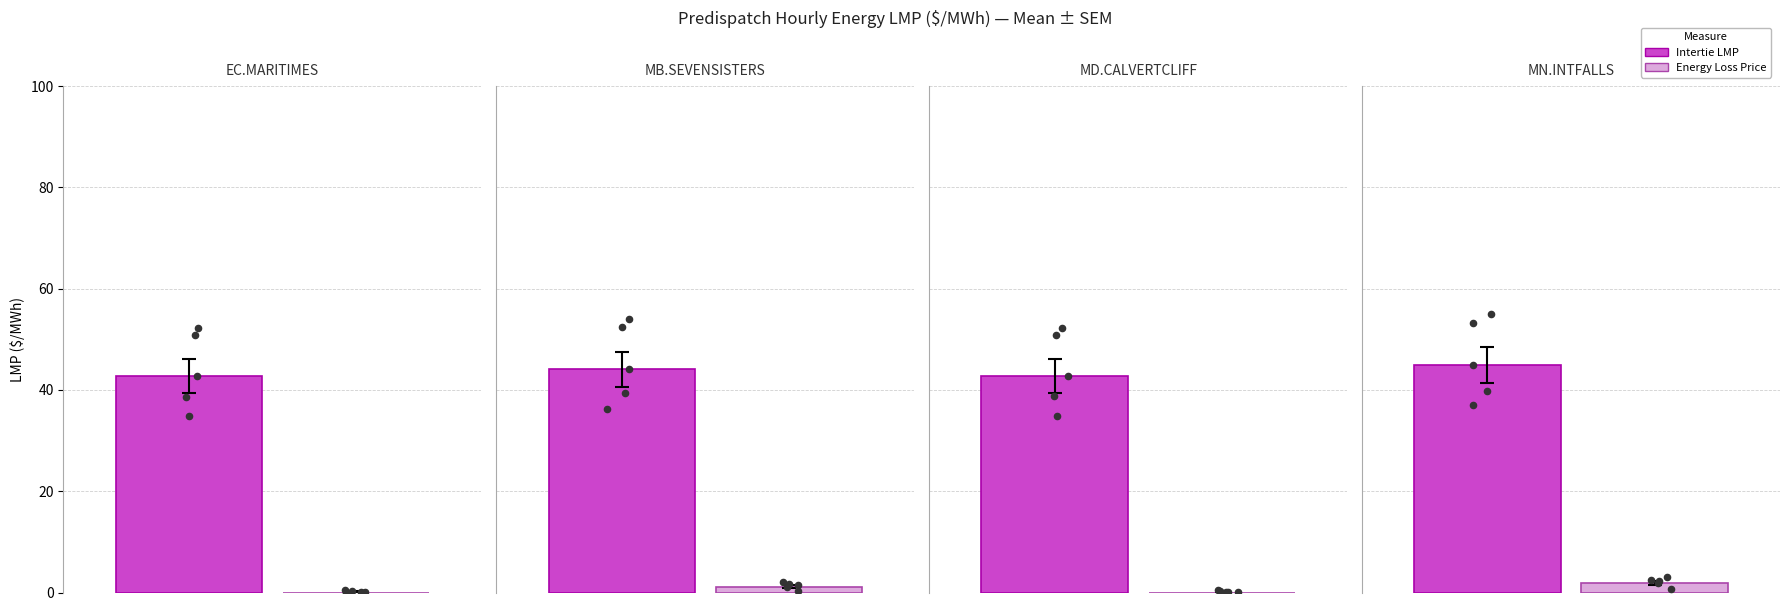

What are all the series names shown in the legend?

Intertie LMP, Energy Loss Price